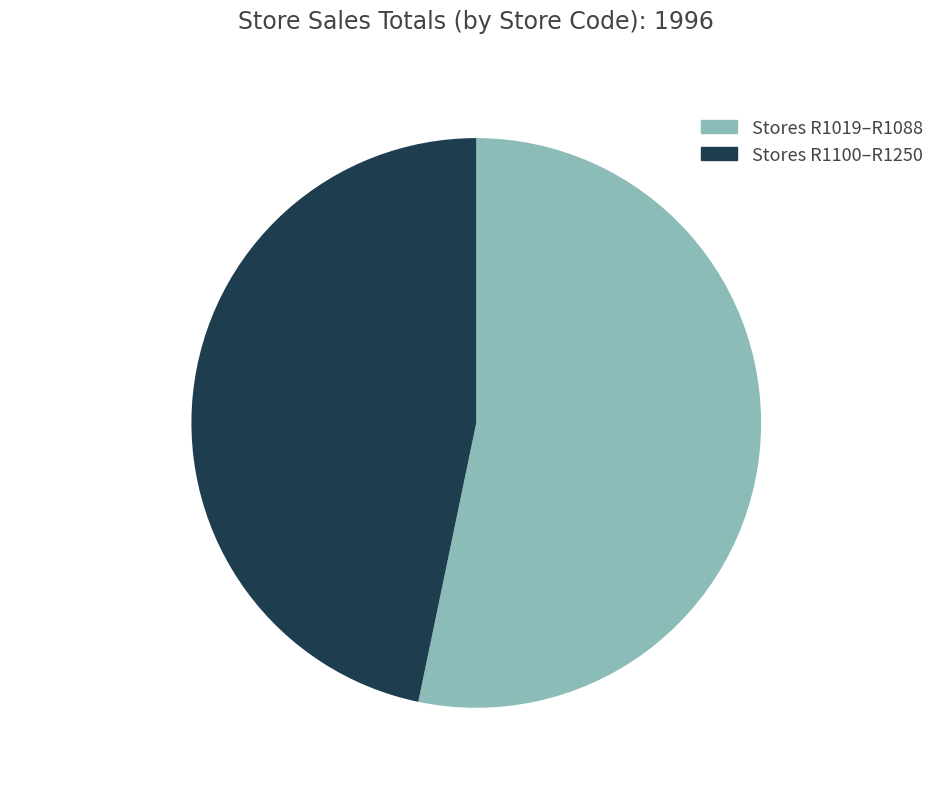

Does any single category account for the majority?

Yes